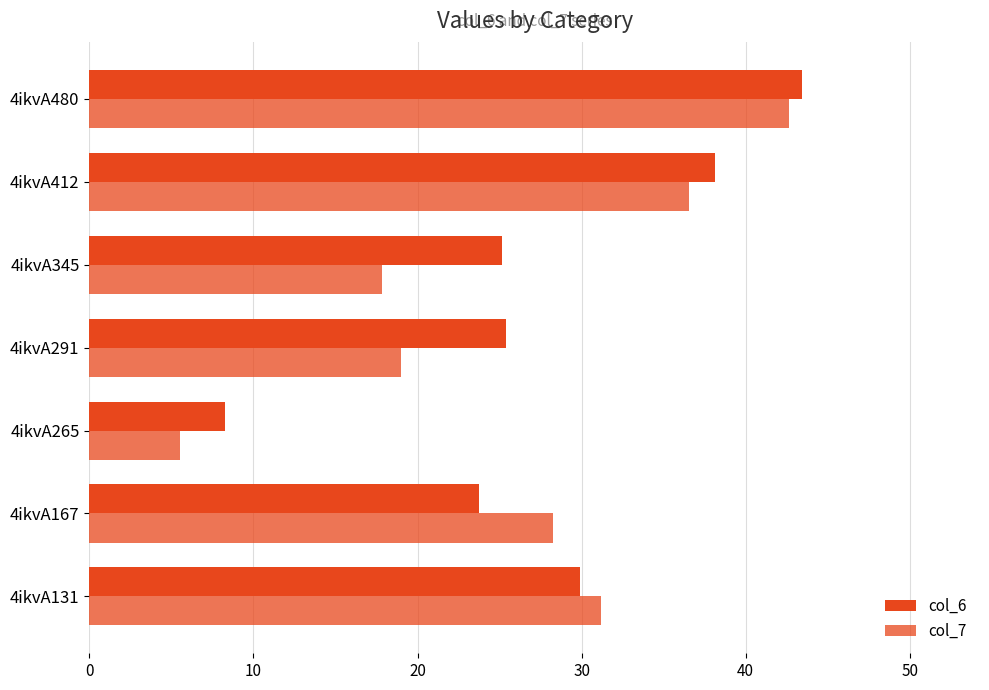

What is the value of the col_7 bar at the 5th from the left?

17.8